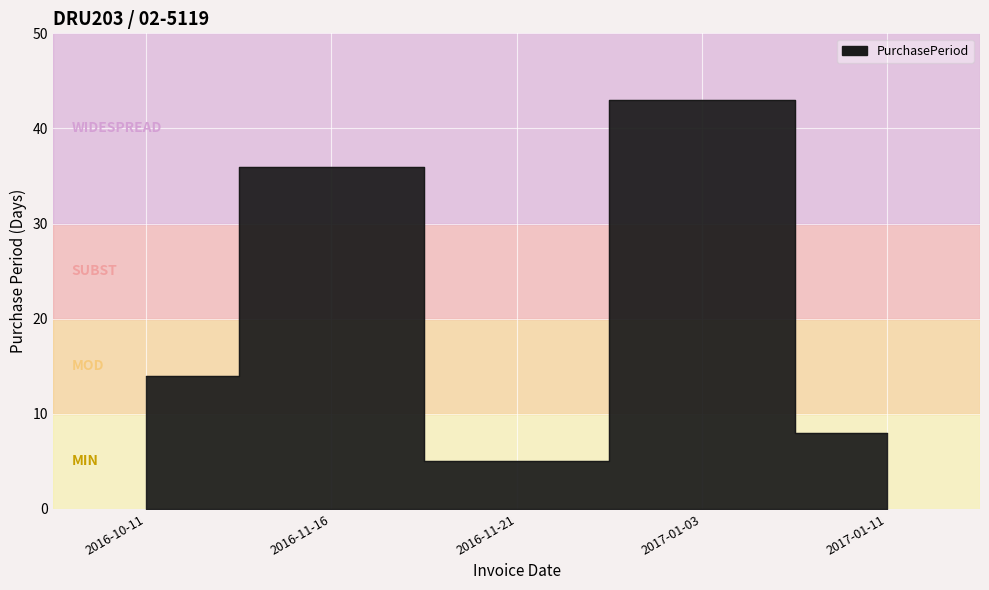

What is the label of the 4th point from the left?

2017-01-03